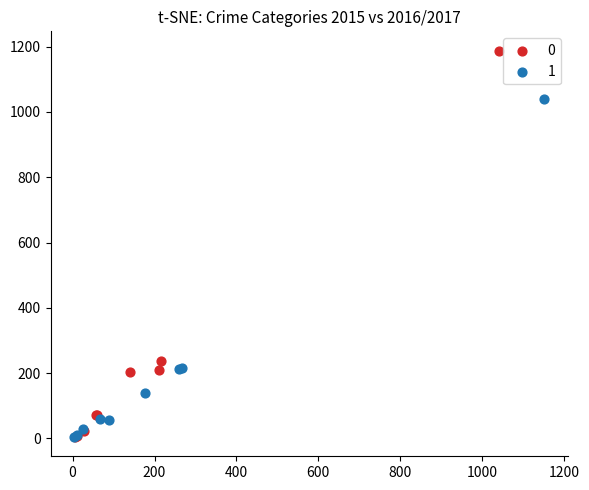

Which series has the largest Y range (max minus min)?

0